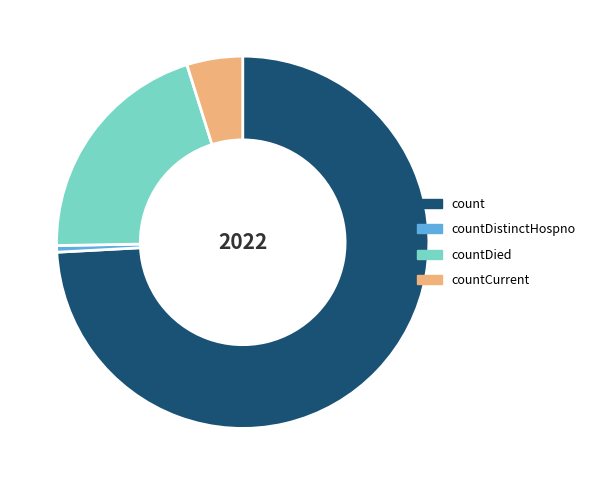

The countDistinctHospno slice represents 12% of the pie. True or false?

False